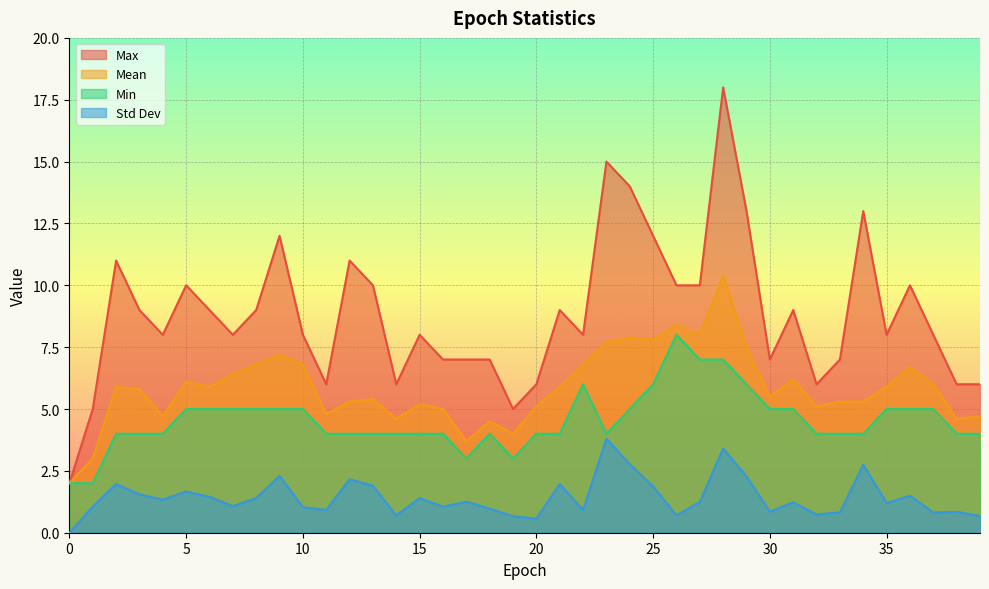

What is the maximum value for Min?

8.0